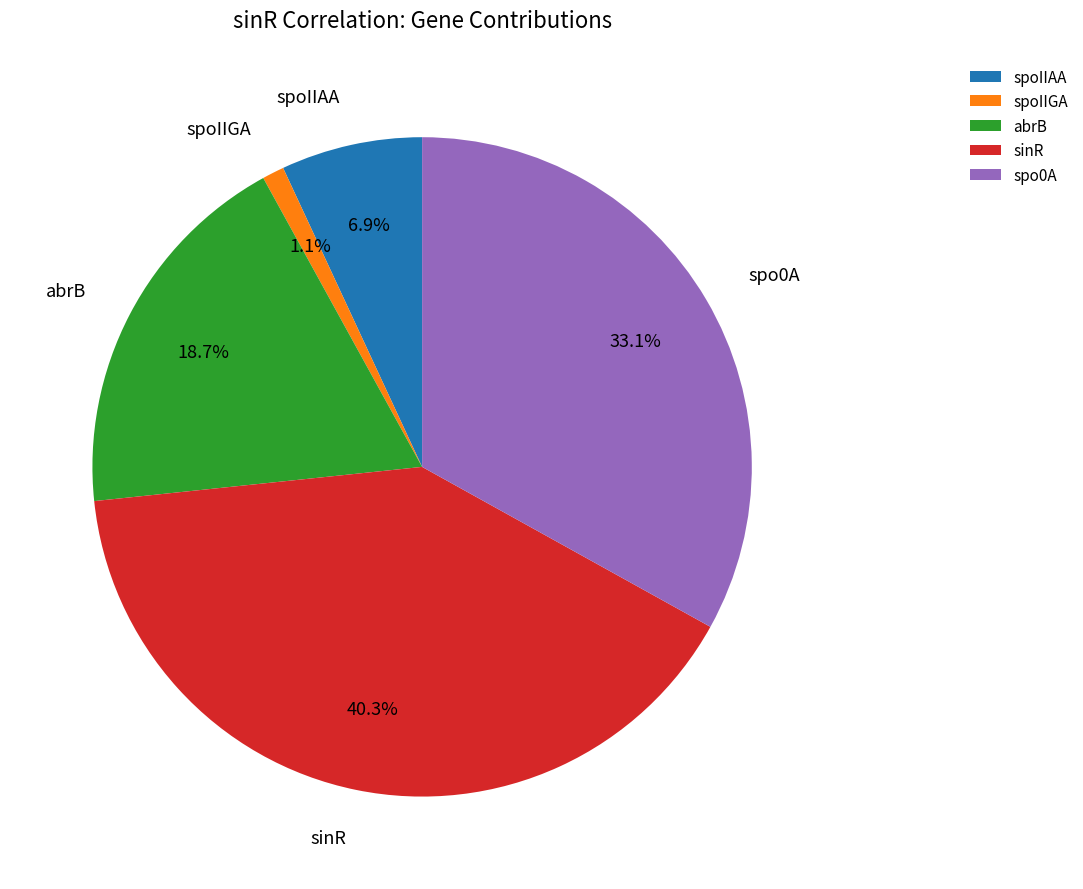

Is there a majority slice in this chart?

No